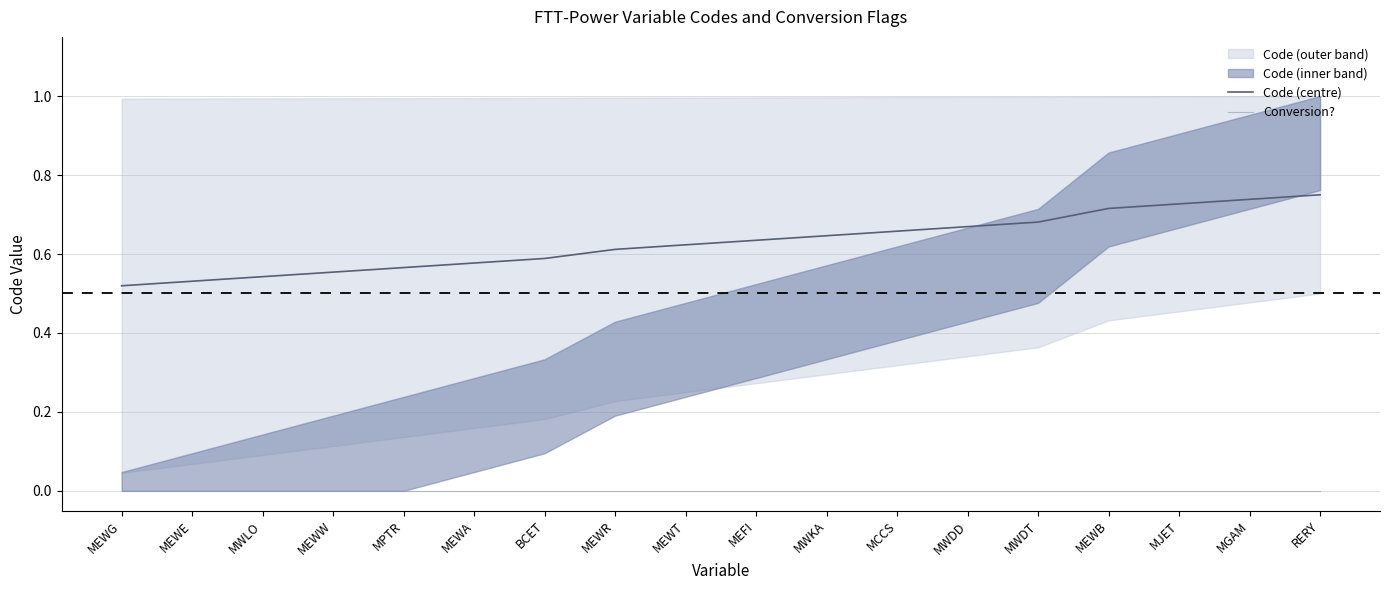

True or false: Code (centre) and Conversion? intersect in this chart.

False